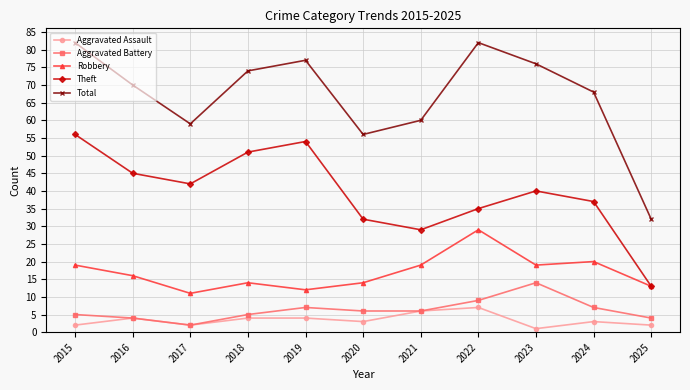

How many series are shown in this chart?

5